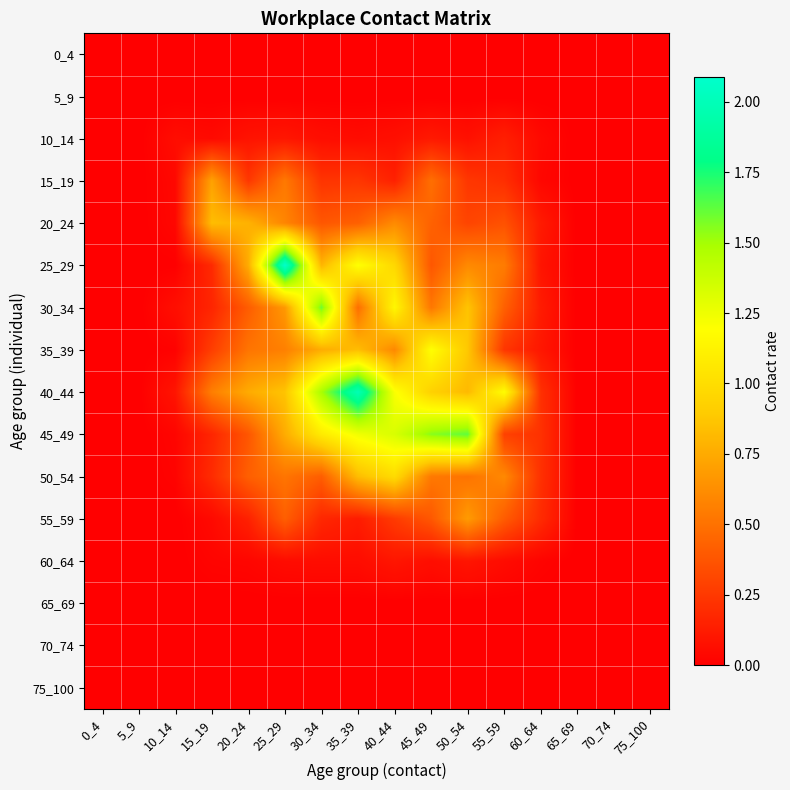

Which has a higher value, 50_54 or 30_34?

50_54